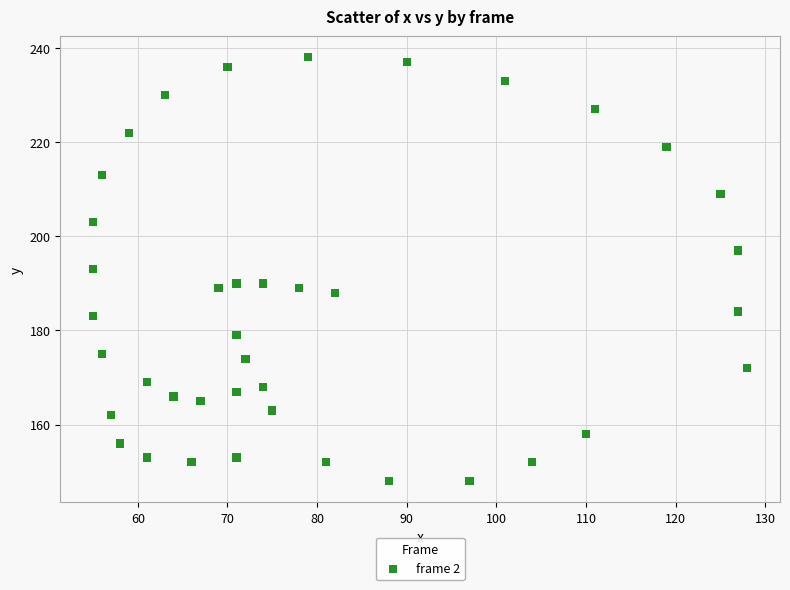

What is the range of Y values (max minus min)?

90